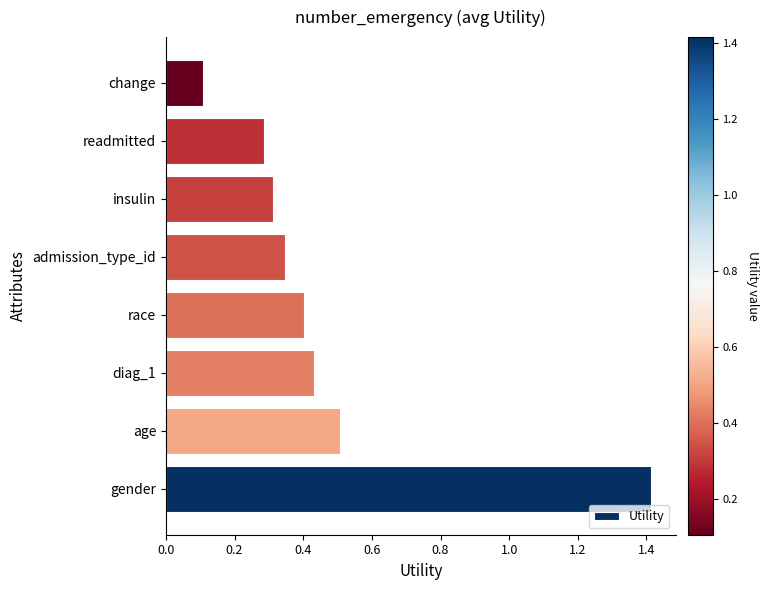

True or false: the data shows 0.1 at admission_type_id.

False